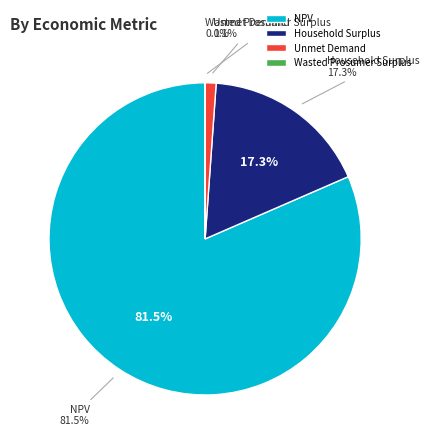

Is it true that Household Surplus is 12% of the pie?

False